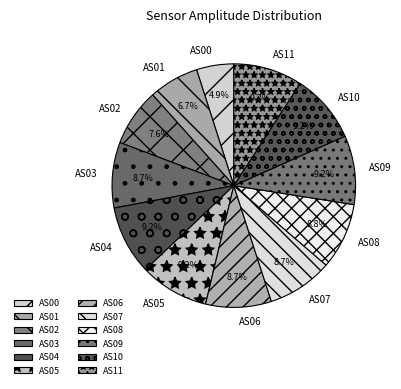

Which slice is the smallest?

AS00